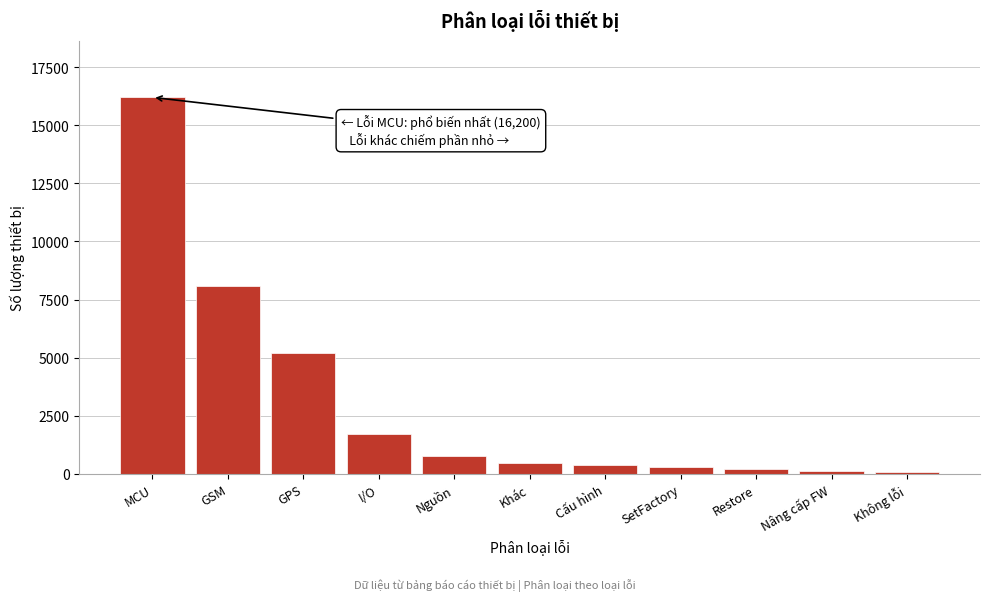

What is the change in value from GSM to Khác?

-7620